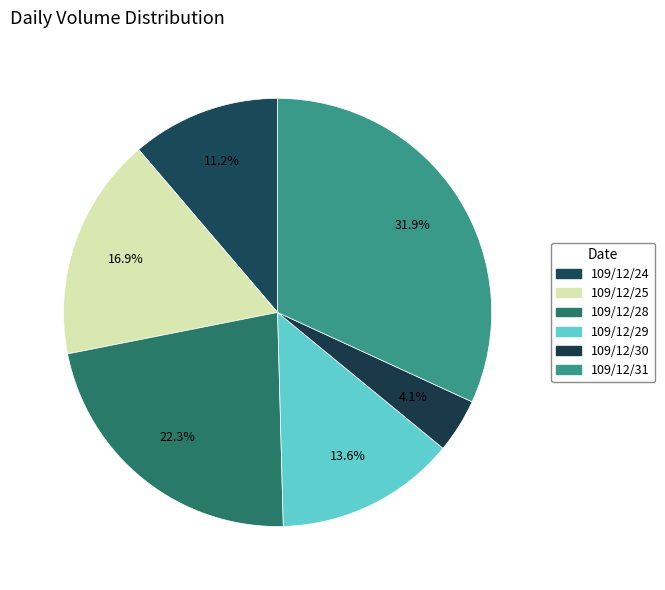

What percentage is NOT represented by 109/12/29?

86.4%